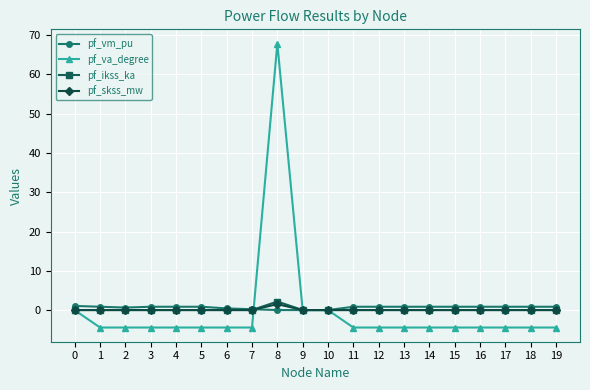

How many series are shown in this chart?

4